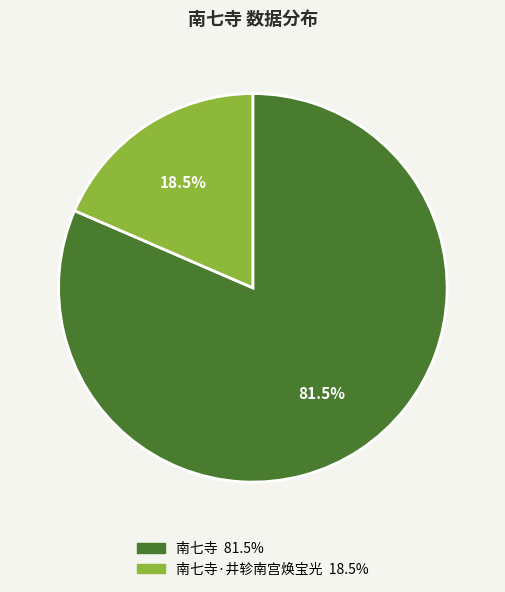

Does any single category account for the majority?

Yes